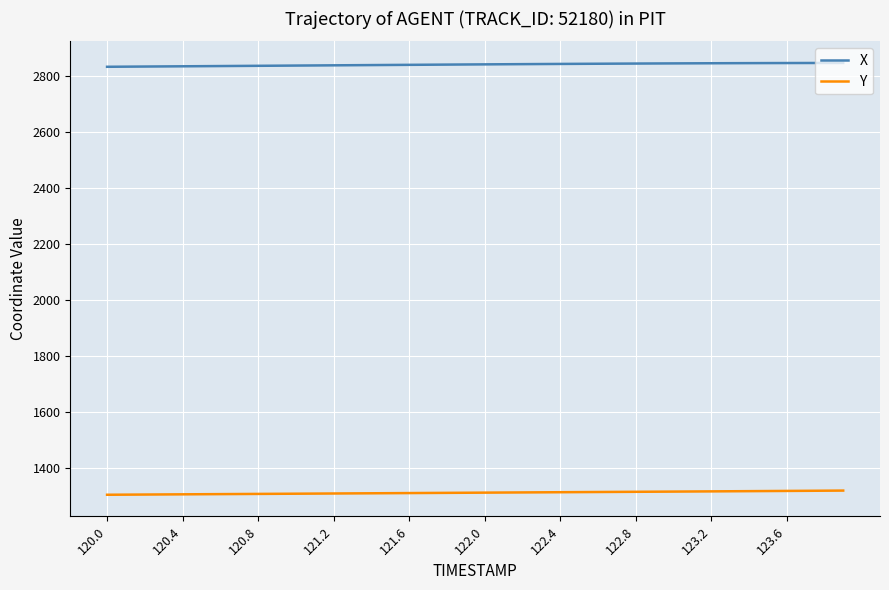

Rank the series by their maximum value, from lowest to highest.

Y, X